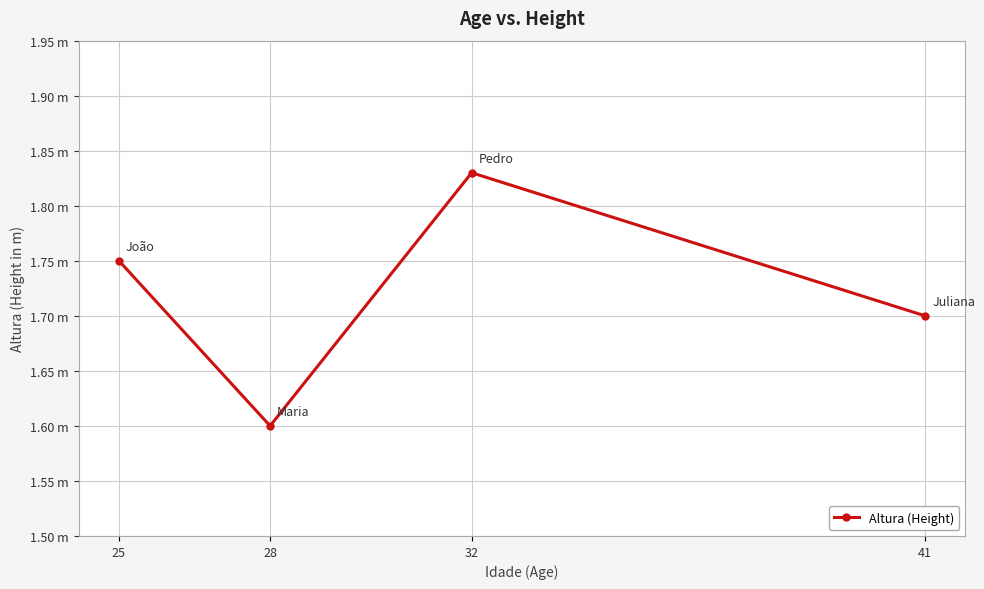

Reading left to right, list all the values displayed in this chart.

1.8	1.6	1.8	1.7